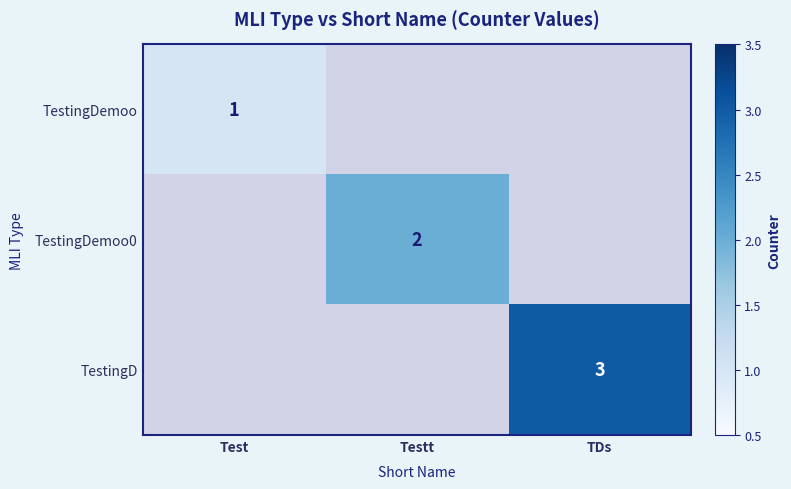

The value of TestingD at TDs is 3. True or false?

True